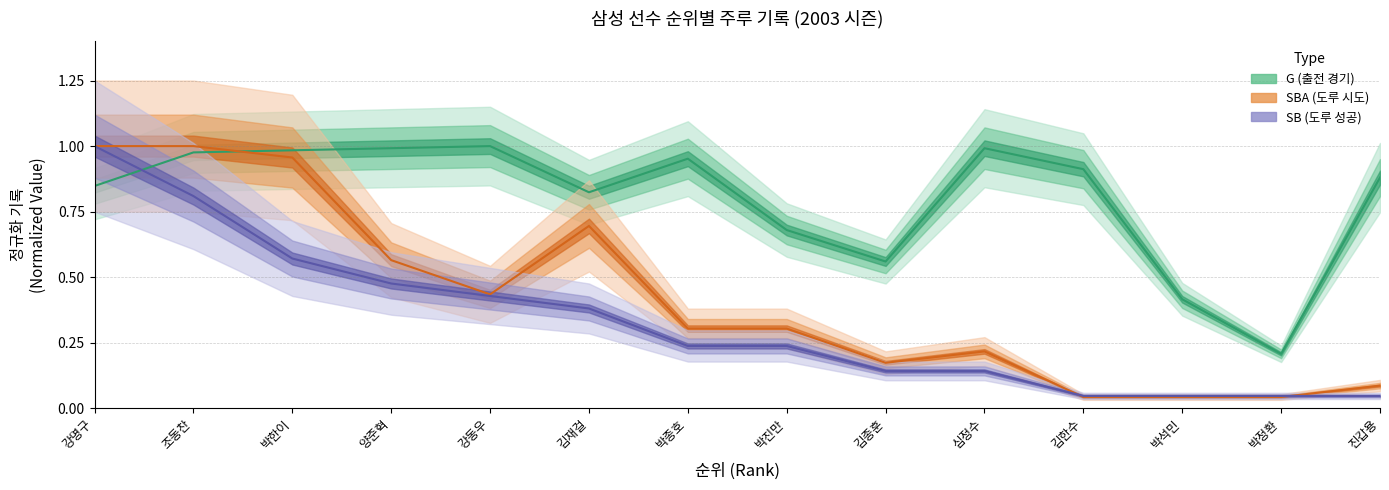

Where is the first local maximum for G?

강동우